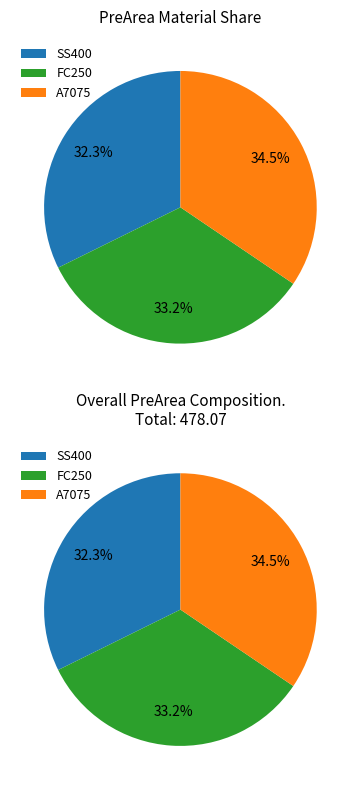

Which slice is the smallest?

SS400